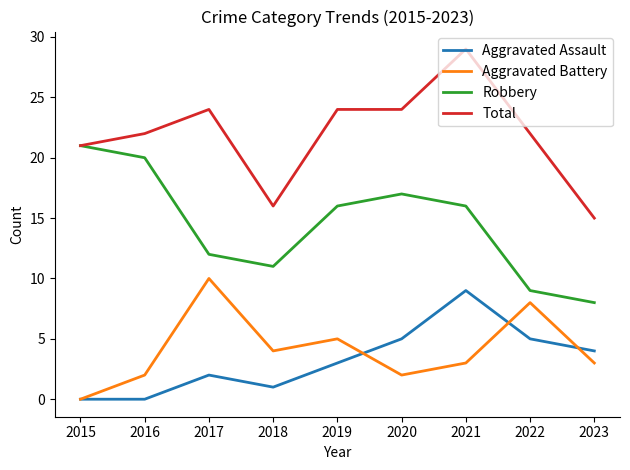

Is it true that Total equals 23 at 2018?

False